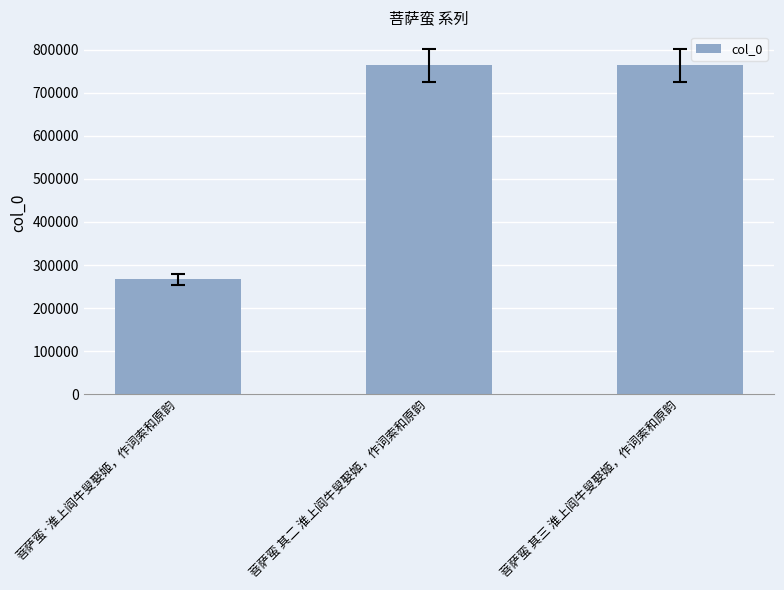

What is the sum of the values at 菩萨蛮·淮上阎牛叟娶姬，作词索和原韵 and 菩萨蛮 其二 淮上阎牛叟娶姬，作词索和原韵?

1031149